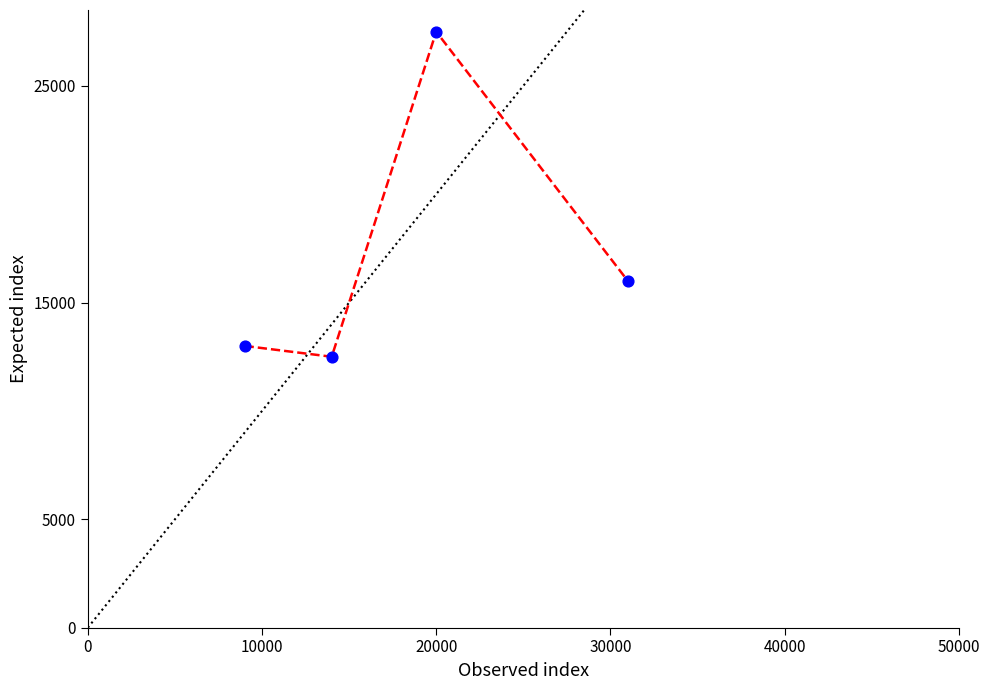

What is the average X value?

18500